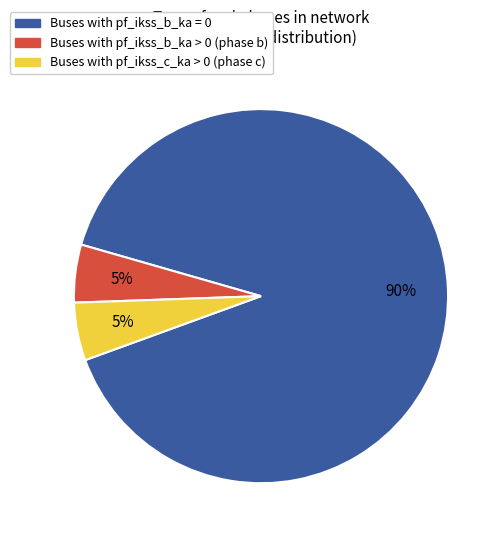

Does any single category account for the majority?

Yes